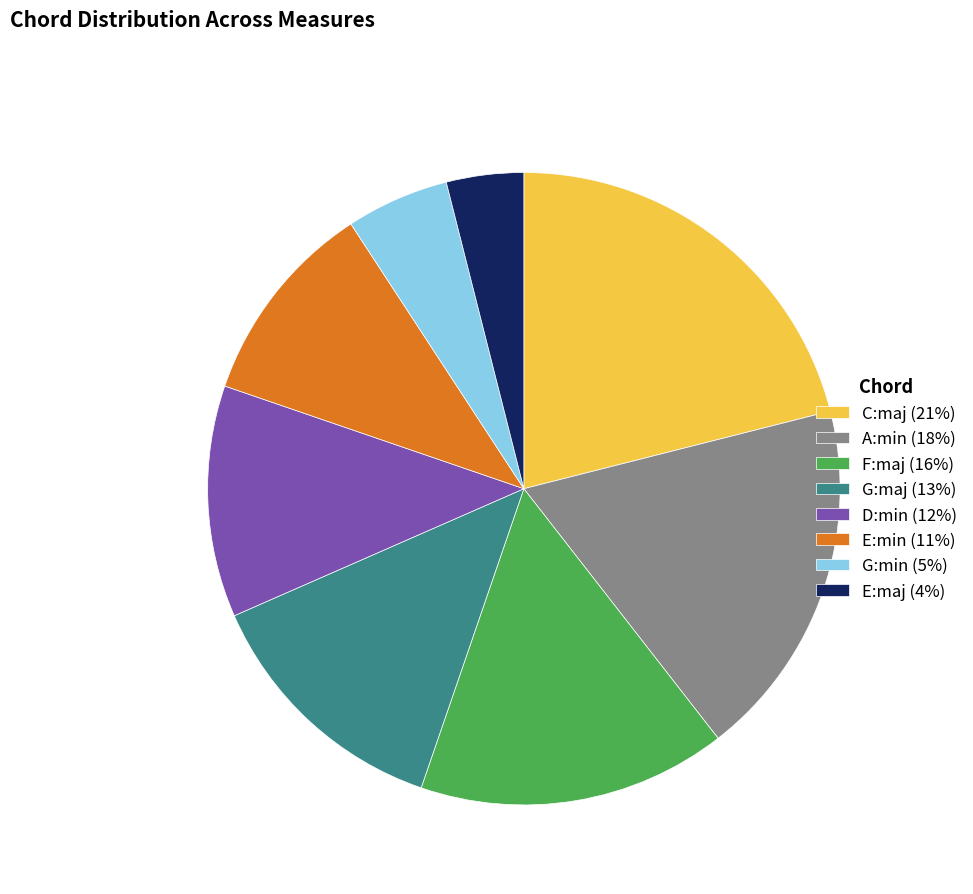

Between A:min (18%) and E:min (11%), which is larger?

A:min (18%)